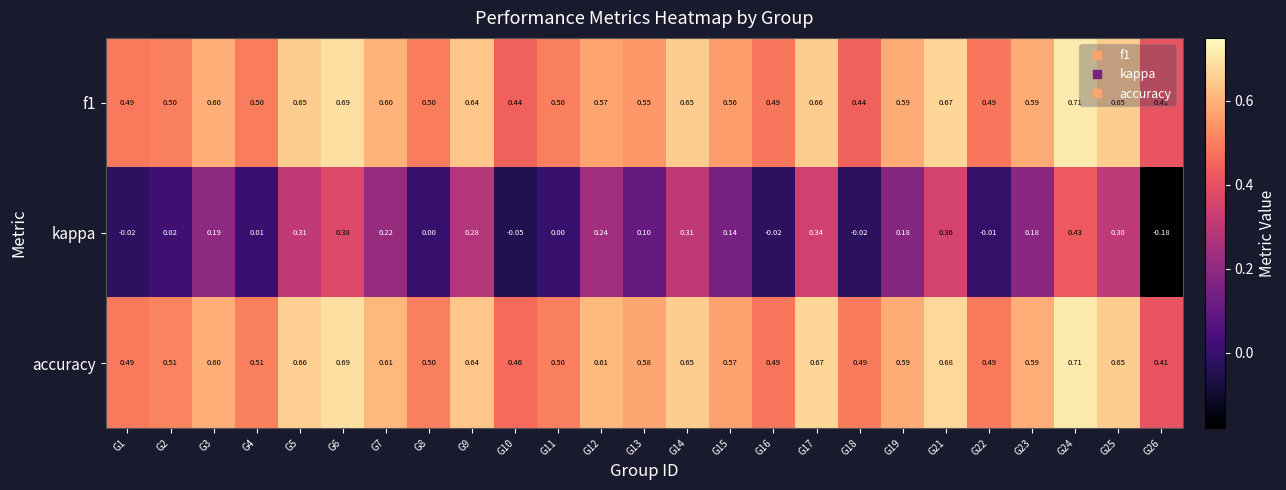

Count the number of data series in this chart.

3